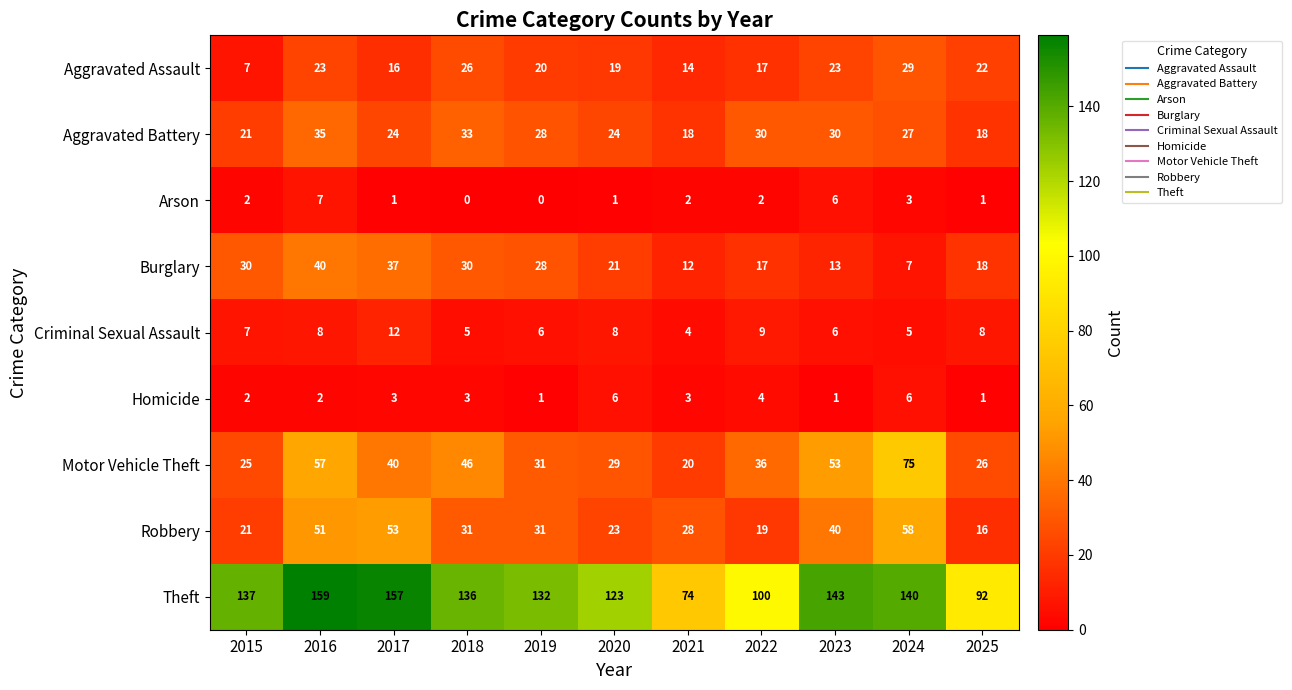

Where does the Robbery series first go above 31?

2016